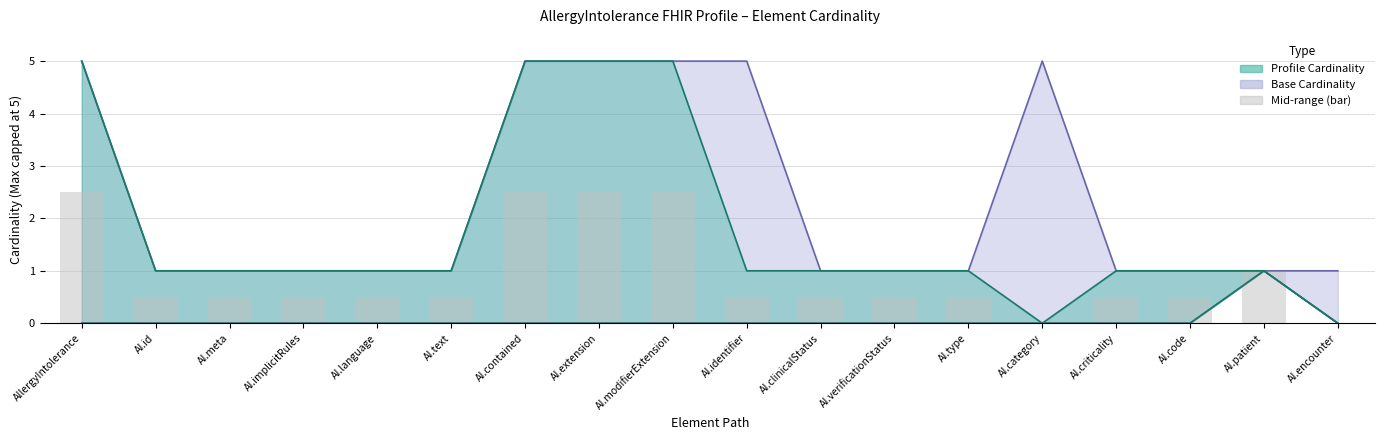

The value of Base Min at AI.criticality is 0. True or false?

True